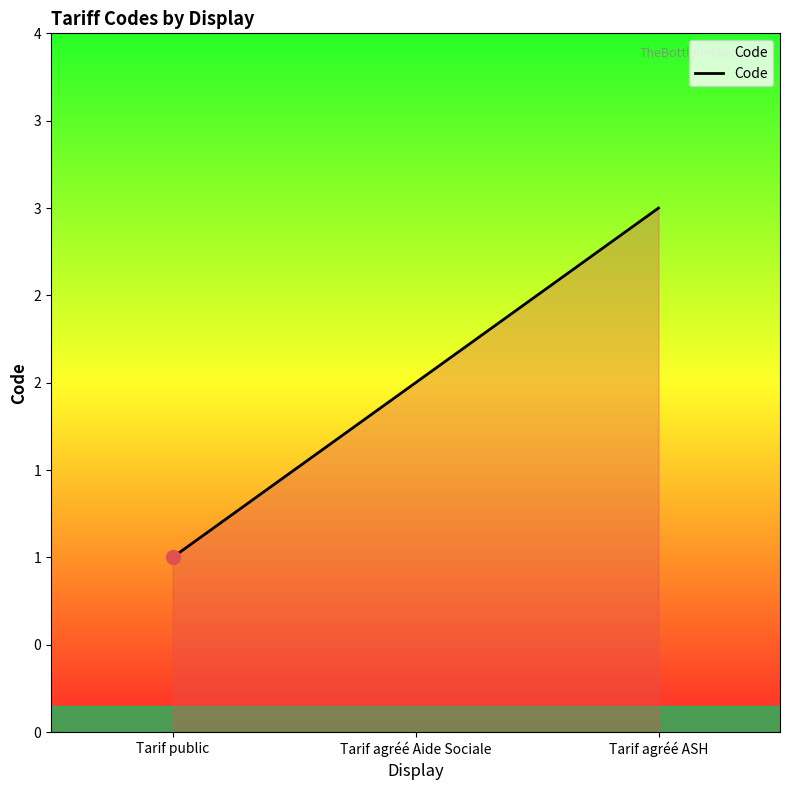

Is this an area chart (filled region under the line)?

Yes